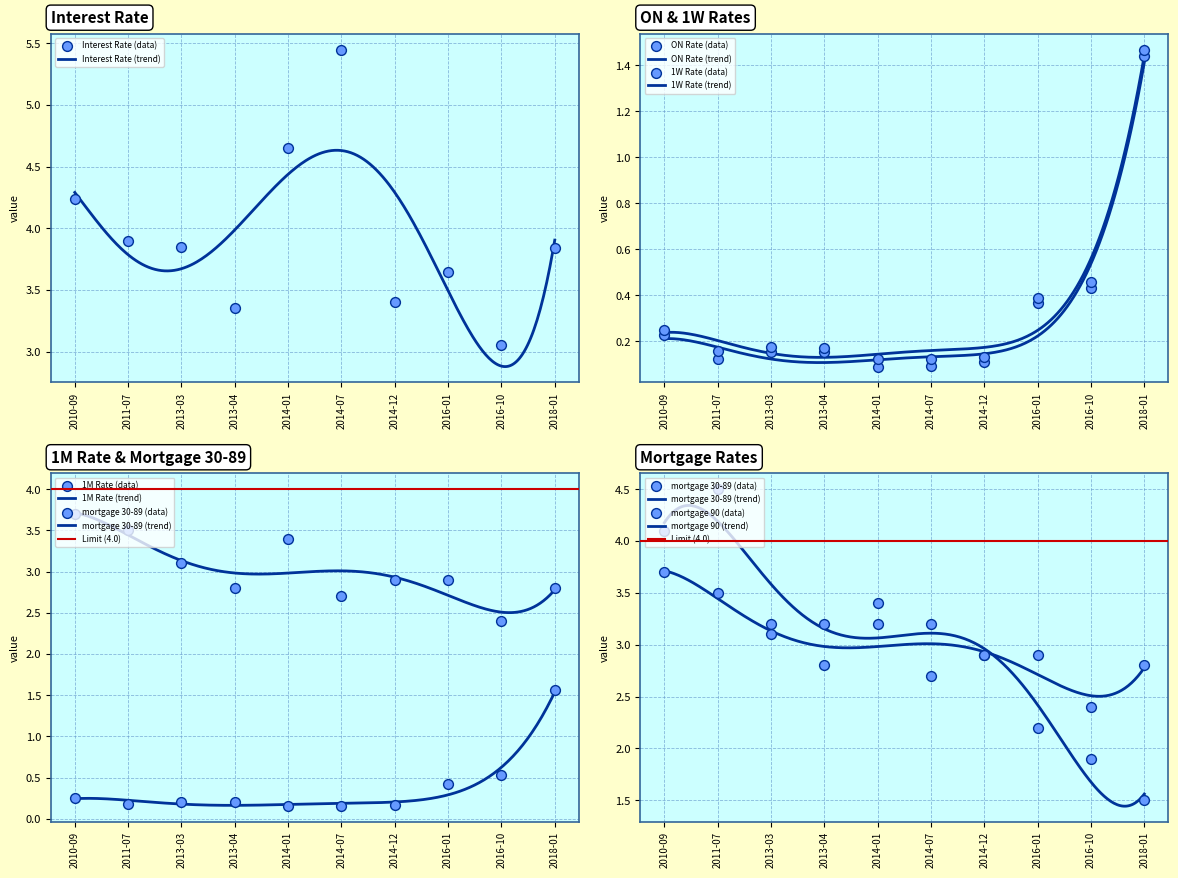

Is the value of Interest Rate at 2011-07 greater than the value of ON Rate at 2016-01?

Yes